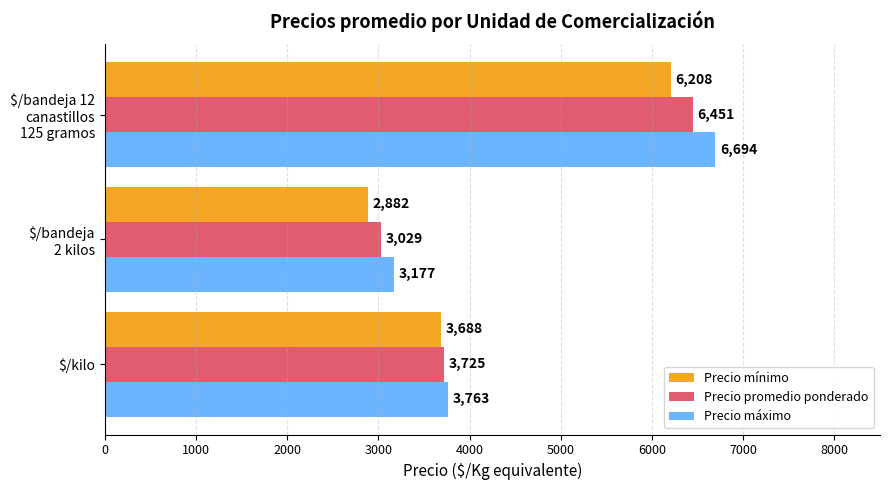

What is the average value of the Precio mínimo series?

4259